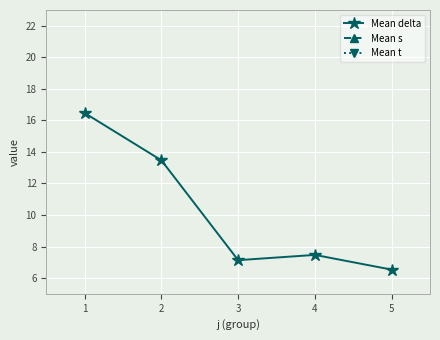

What is the total value across all series at 2?

18.5